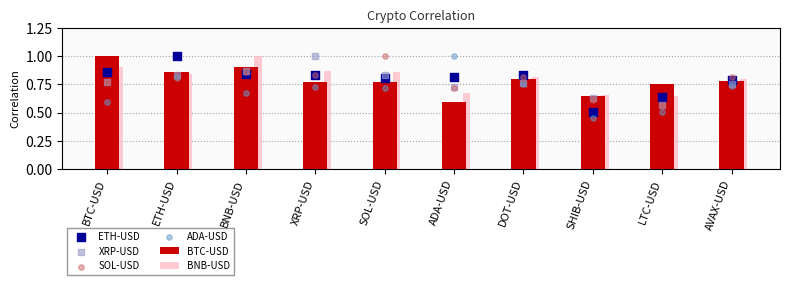

At which category is the sum across all series the highest?

ETH-USD